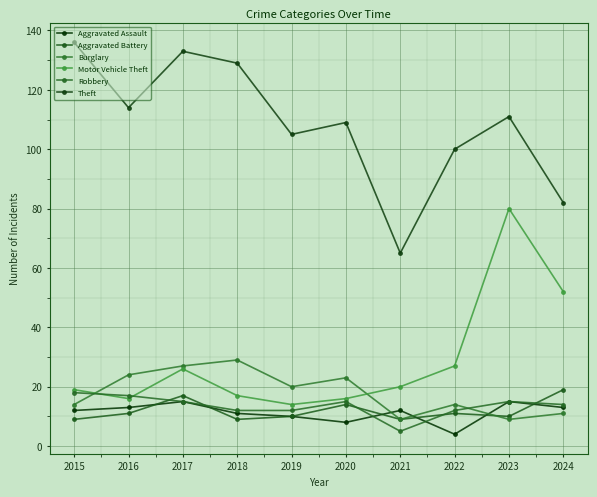

How many interior local valleys does the Burglary series have?

3